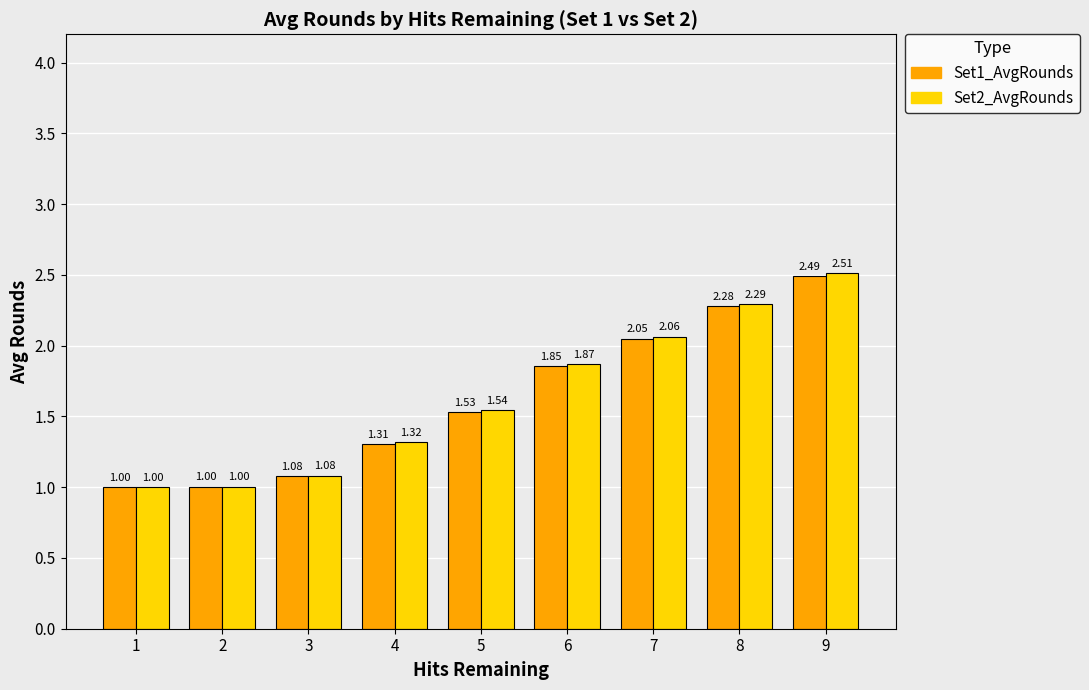

Where is Set1_AvgRounds nearest to the value 1?

1